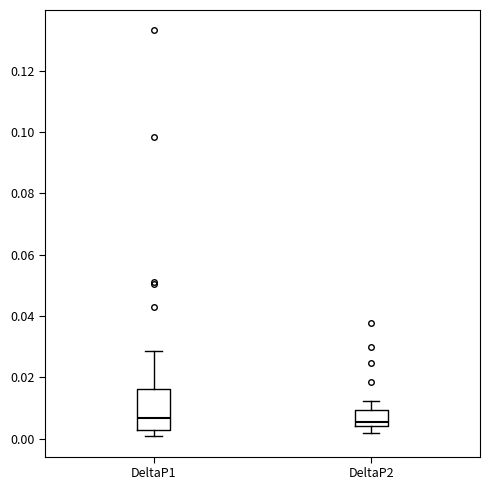

Where does the lower whisker of the box for DeltaP2 end on the y-axis? The values are not printed on the chart, so give them approximately, as read against the axis.

0.002